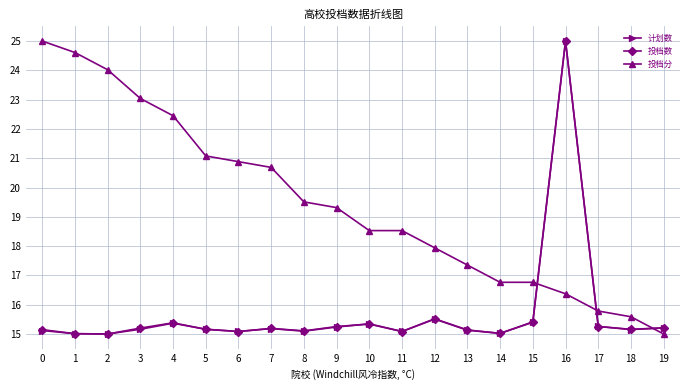

Which series ends up on top after the final intersection of 投档数 and 计划数?

投档数